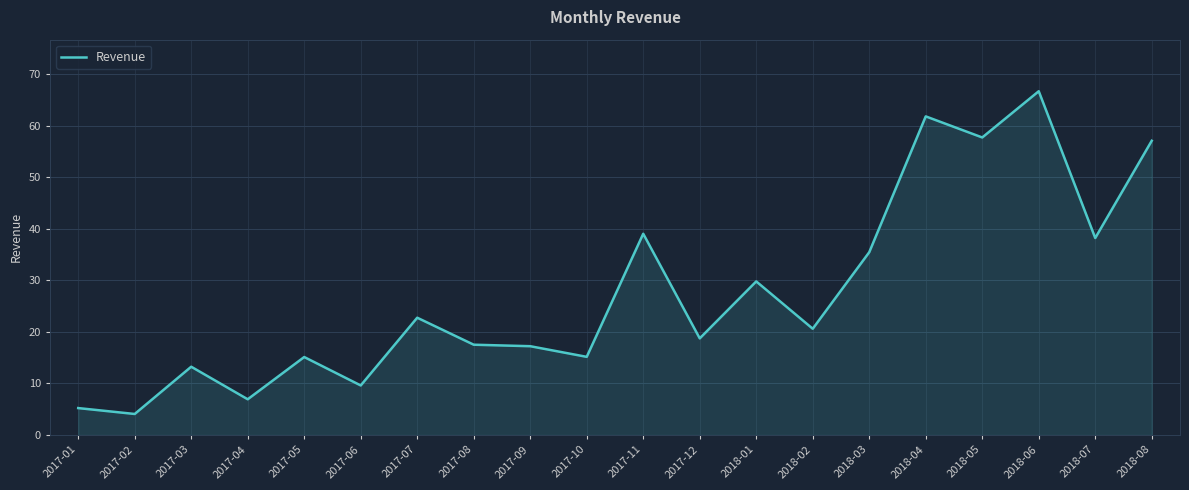

True or false: the data shows 4.9 at 2017-10.

False